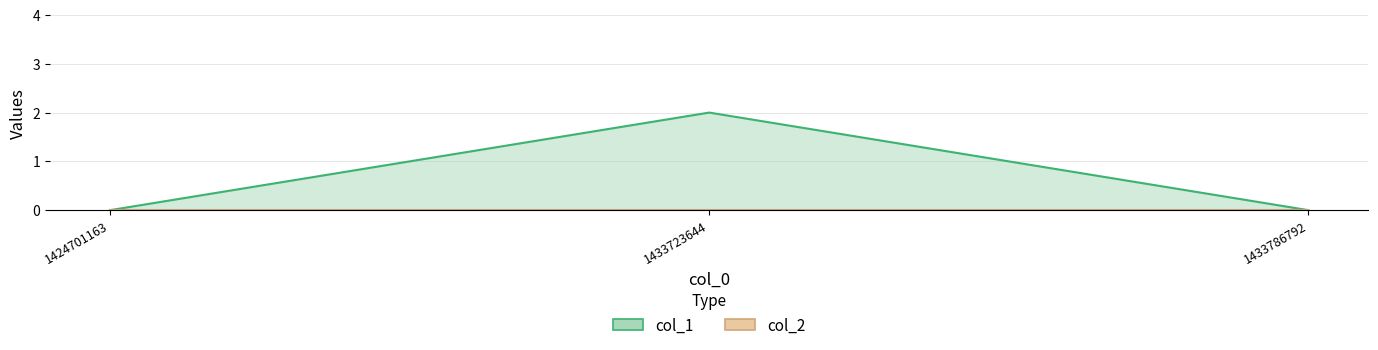

Reading left to right, list all the values displayed in this chart.

1424701163=0	1433723644=2	1433786792=0